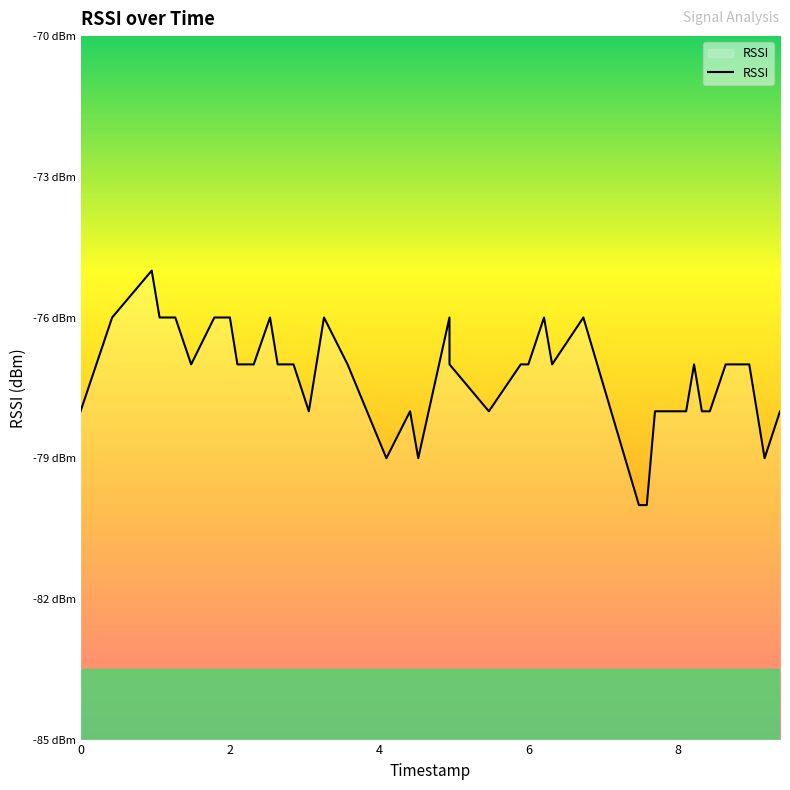

How many lines are shown in the chart?

1